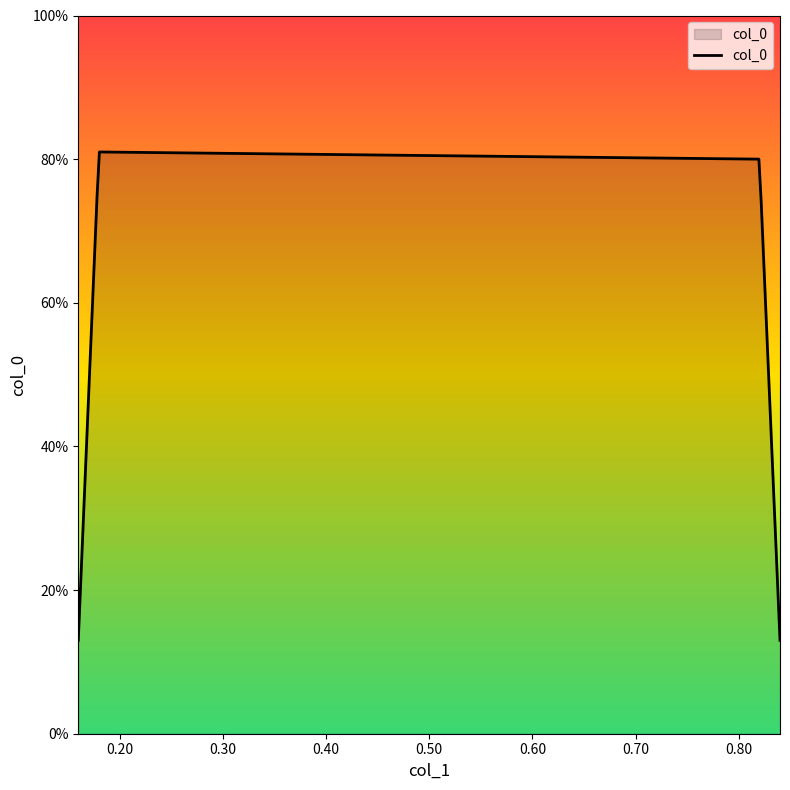

Does the chart display data point markers on the line(s)?

No